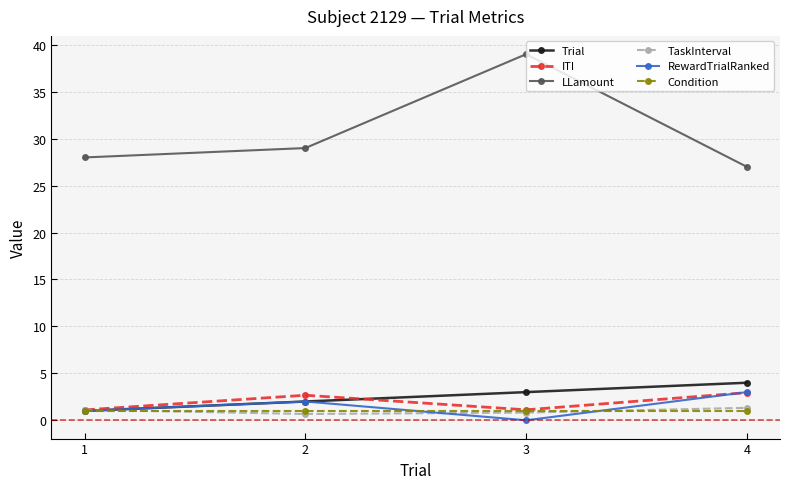

Which series has the largest total across all categories?

LLamount